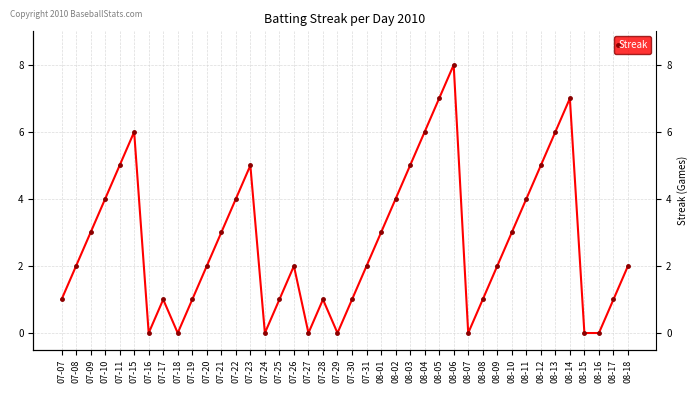

Where is the data nearest to the value 4?

07-10